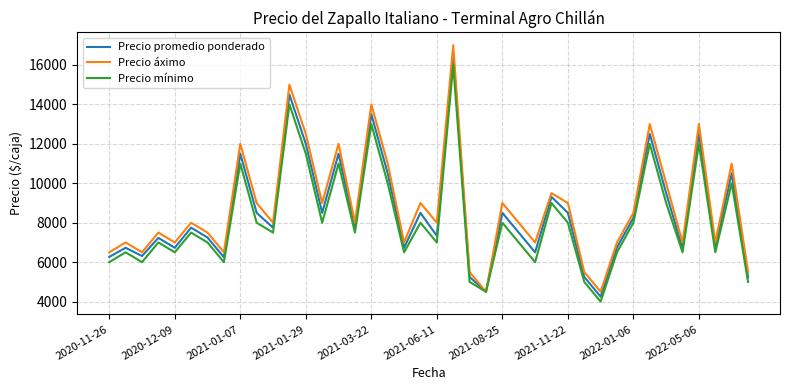

List the series in order of their overall mean, highest first.

Precio áximo, Precio promedio ponderado, Precio mínimo